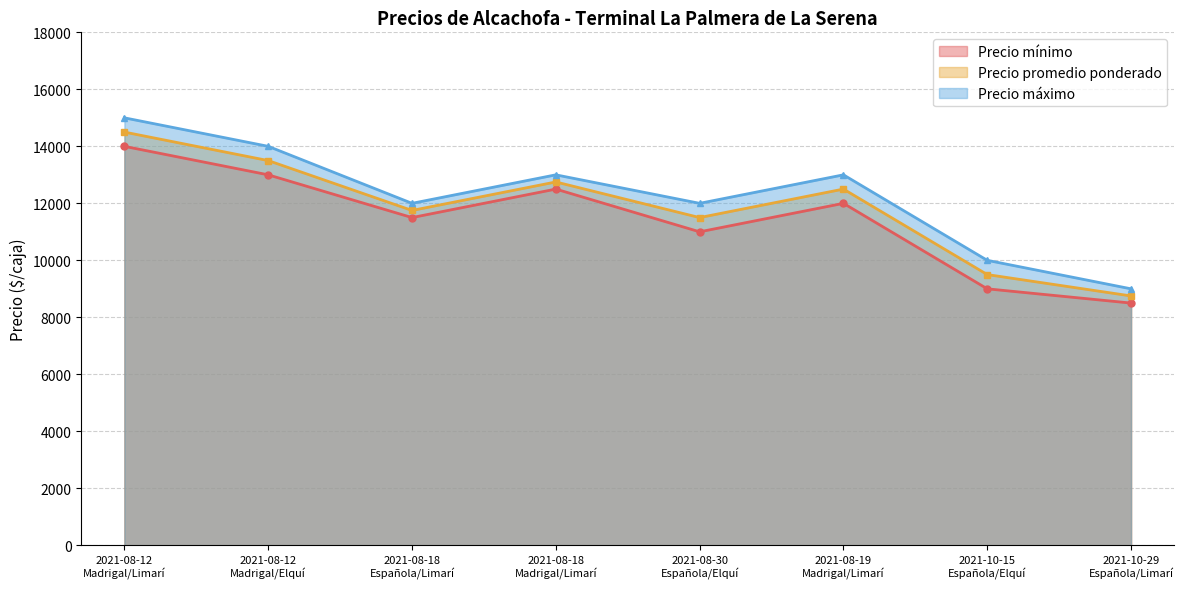

How many distinct data groups are displayed?

3